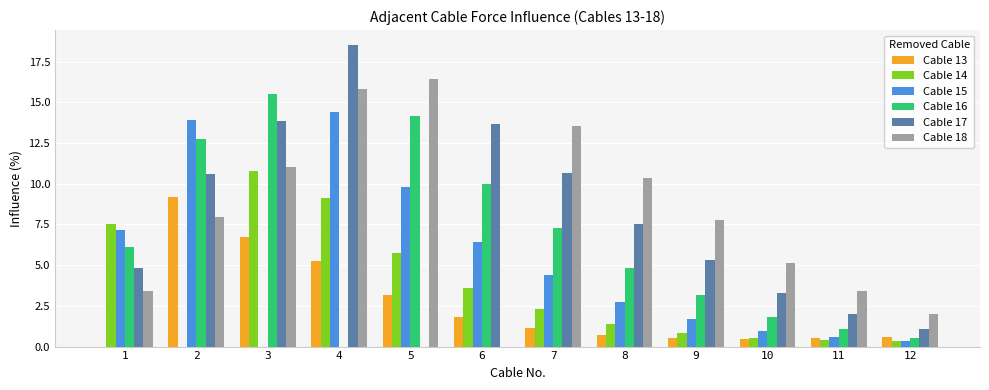

Does the chart contain stacked bars?

No